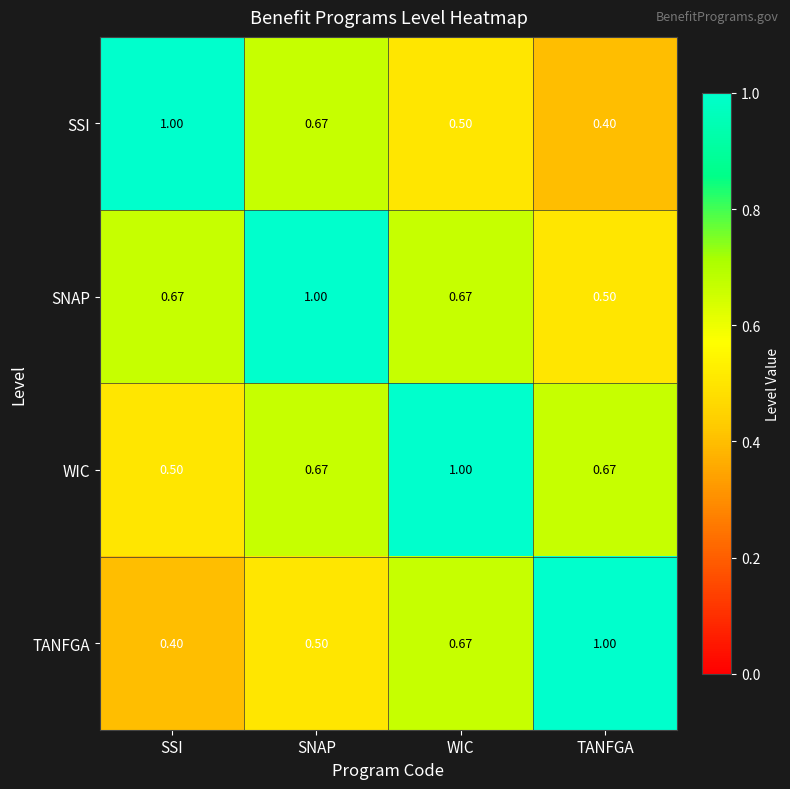

Rank the series at SSI from lowest to highest value.

TANFGA, WIC, SNAP, SSI